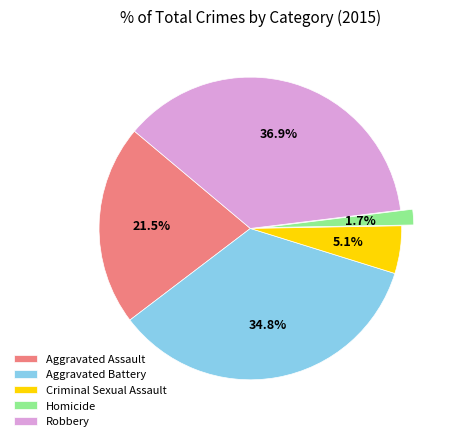

How many slices are in this pie chart?

5